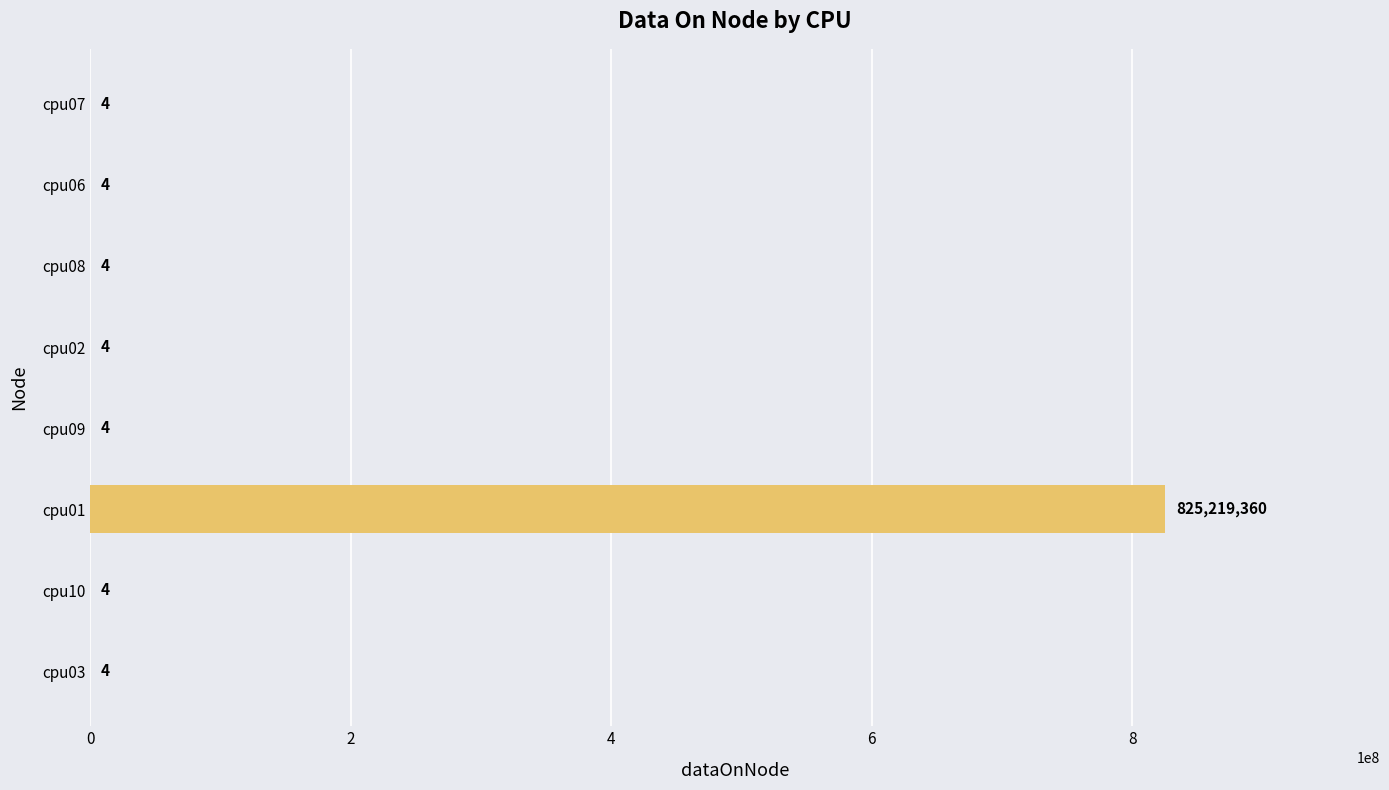

Which has a higher value, cpu01 or cpu09?

cpu01